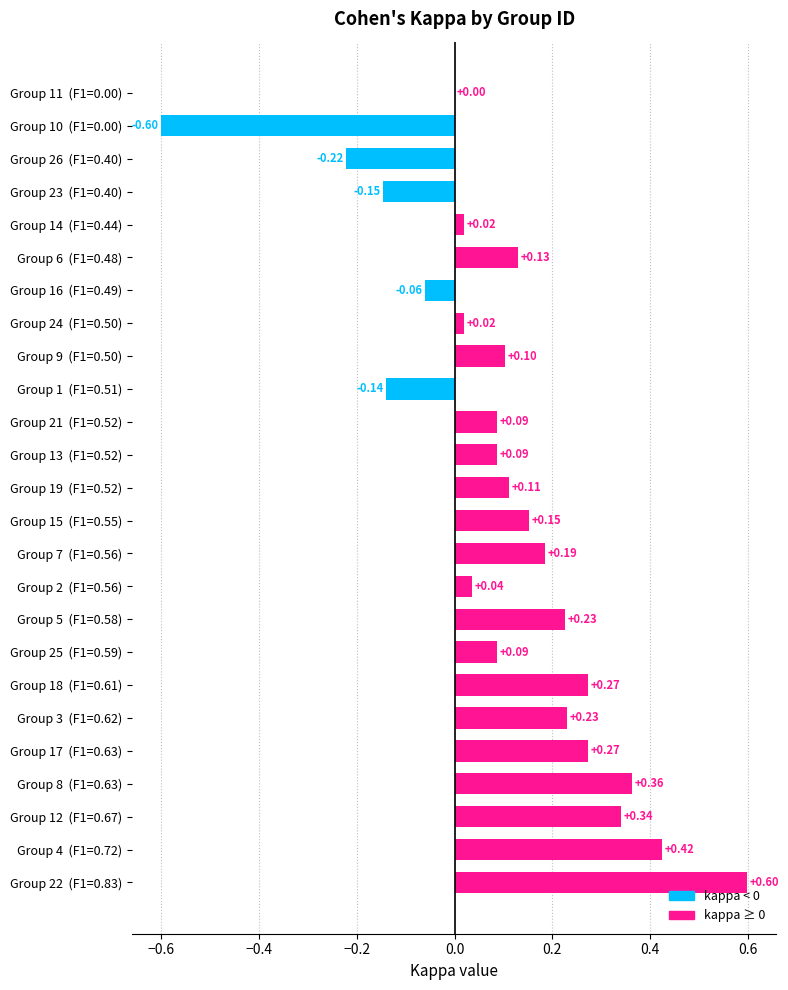

Does the chart contain stacked bars?

No